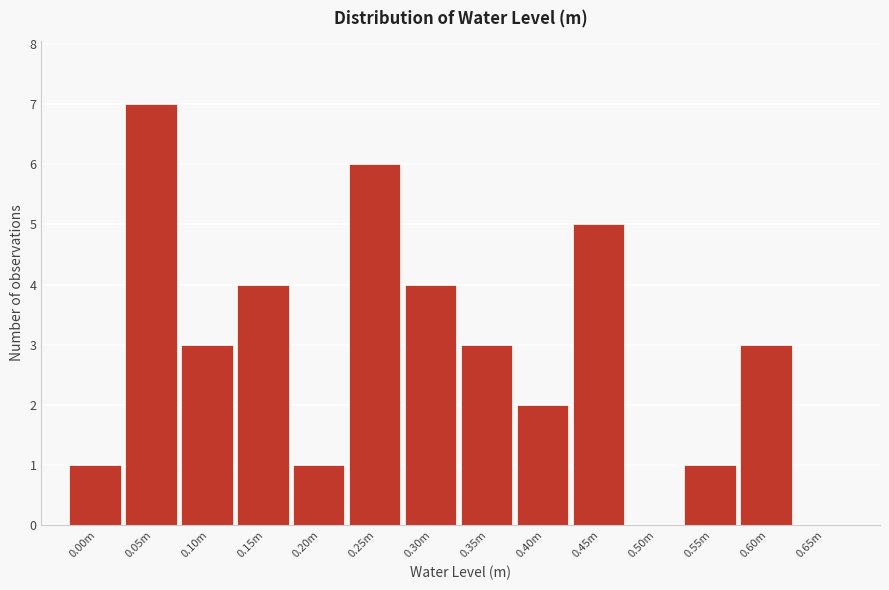

Reading left to right, extract all data points from this chart.

0.00m=1	0.05m=7	0.10m=3	0.15m=4	0.20m=1	0.25m=6	0.30m=4	0.35m=3	0.40m=2	0.45m=5	0.50m=0	0.55m=1	0.60m=3	0.65m=0